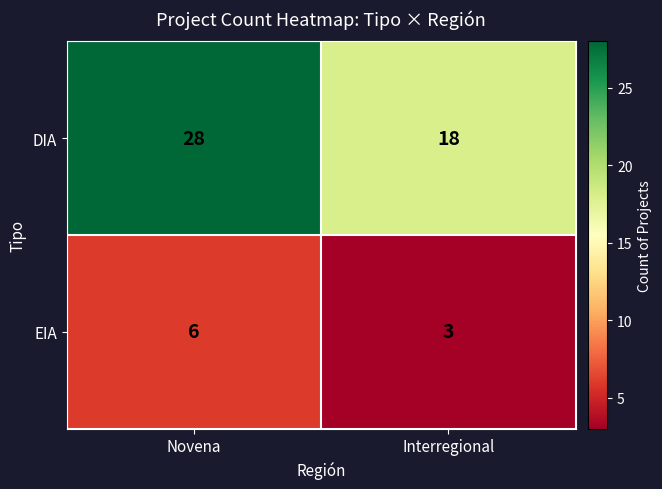

What is the difference between the highest and lowest values at Novena?

22